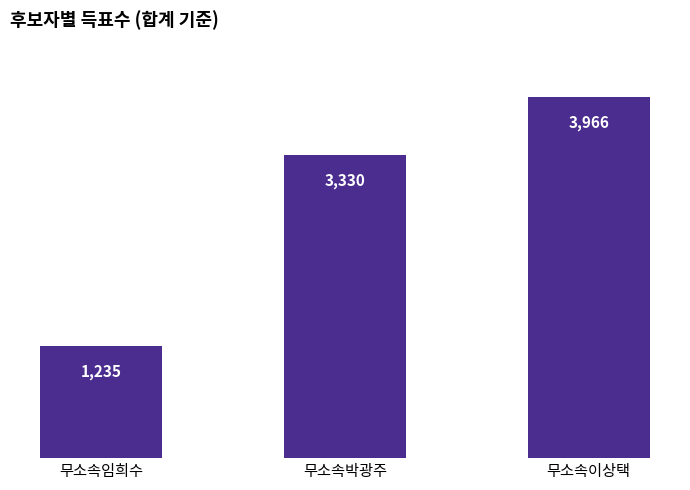

At which label is the value closest to 2600?

무소속박광주